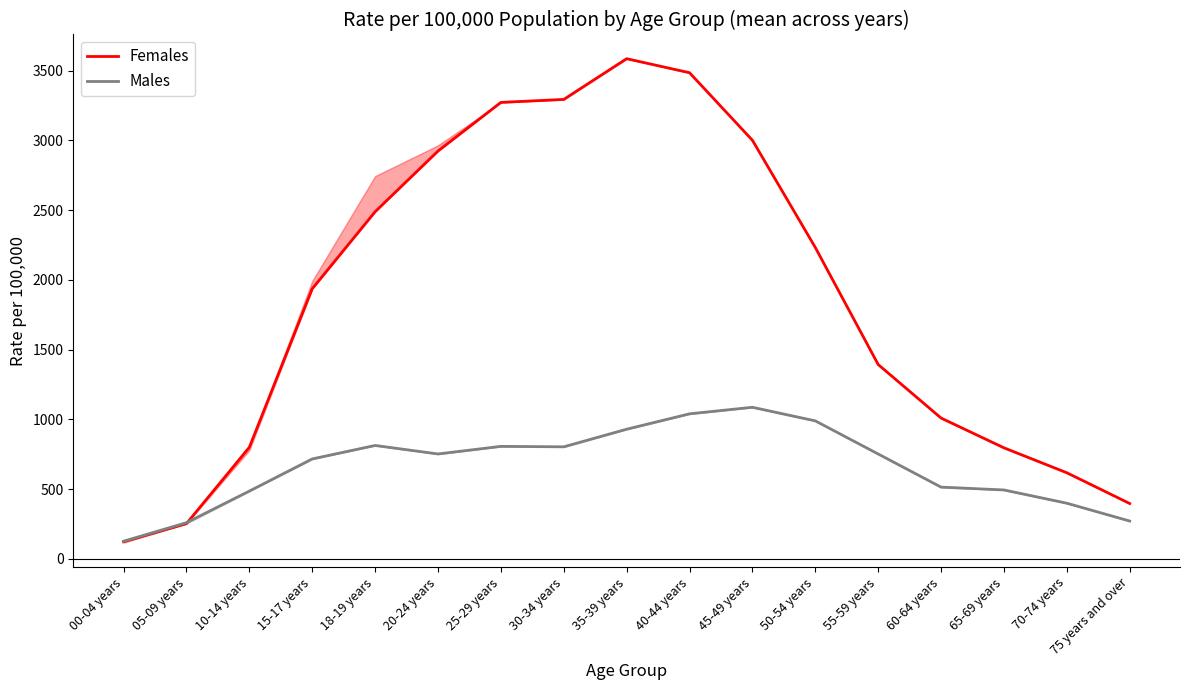

At which label is Females closest to 1854?

15-17 years